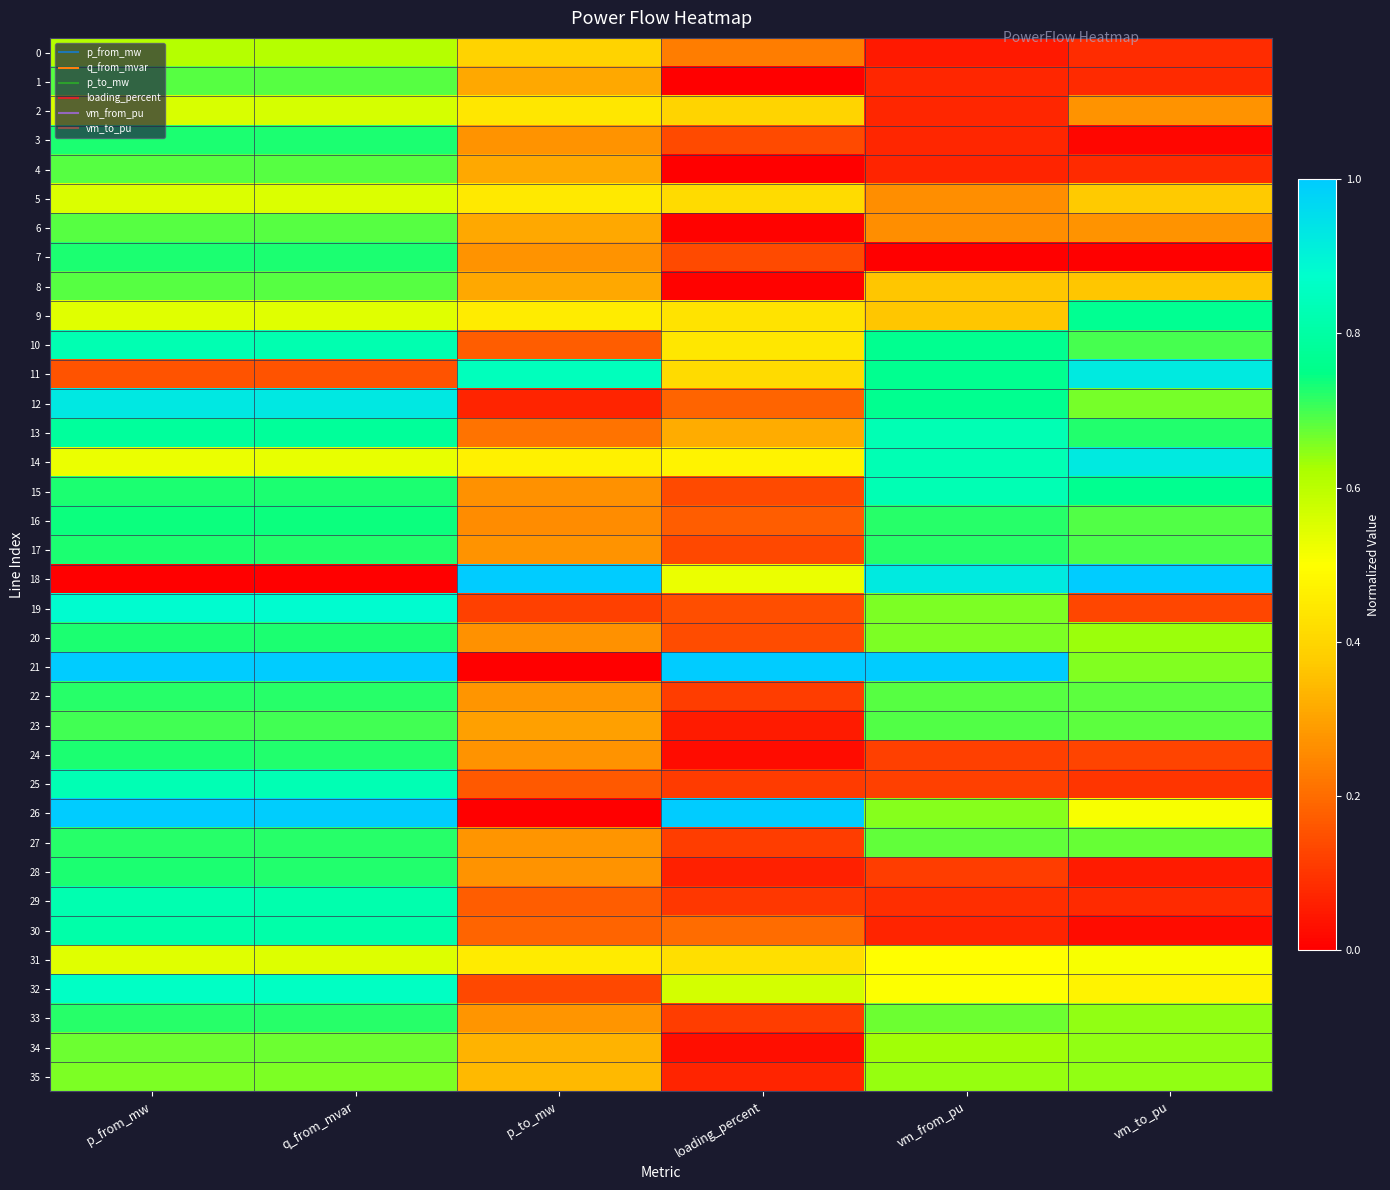

Reading left to right, transcribe all the data shown in this chart.

0: p_from_mw=0.6	q_from_mvar=0.6	p_to_mw=0.4	loading_percent=0.2	vm_from_pu=0.1	vm_to_pu=0.1
1: p_from_mw=0.7	q_from_mvar=0.7	p_to_mw=0.3	loading_percent=0.0	vm_from_pu=0.1	vm_to_pu=0.1
2: p_from_mw=0.6	q_from_mvar=0.6	p_to_mw=0.4	loading_percent=0.4	vm_from_pu=0.1	vm_to_pu=0.3
3: p_from_mw=0.7	q_from_mvar=0.7	p_to_mw=0.3	loading_percent=0.1	vm_from_pu=0.1	vm_to_pu=0.0
4: p_from_mw=0.7	q_from_mvar=0.7	p_to_mw=0.3	loading_percent=0.0	vm_from_pu=0.1	vm_to_pu=0.1
5: p_from_mw=0.6	q_from_mvar=0.6	p_to_mw=0.4	loading_percent=0.4	vm_from_pu=0.3	vm_to_pu=0.4
6: p_from_mw=0.7	q_from_mvar=0.7	p_to_mw=0.3	loading_percent=0.0	vm_from_pu=0.3	vm_to_pu=0.3
7: p_from_mw=0.7	q_from_mvar=0.7	p_to_mw=0.3	loading_percent=0.1	vm_from_pu=0.0	vm_to_pu=0.0
8: p_from_mw=0.7	q_from_mvar=0.7	p_to_mw=0.3	loading_percent=0.0	vm_from_pu=0.4	vm_to_pu=0.4
9: p_from_mw=0.5	q_from_mvar=0.5	p_to_mw=0.5	loading_percent=0.4	vm_from_pu=0.4	vm_to_pu=0.8
10: p_from_mw=0.8	q_from_mvar=0.8	p_to_mw=0.2	loading_percent=0.4	vm_from_pu=0.8	vm_to_pu=0.7
11: p_from_mw=0.2	q_from_mvar=0.2	p_to_mw=0.8	loading_percent=0.4	vm_from_pu=0.8	vm_to_pu=0.9
12: p_from_mw=0.9	q_from_mvar=0.9	p_to_mw=0.1	loading_percent=0.2	vm_from_pu=0.8	vm_to_pu=0.7
13: p_from_mw=0.8	q_from_mvar=0.8	p_to_mw=0.2	loading_percent=0.3	vm_from_pu=0.8	vm_to_pu=0.7
14: p_from_mw=0.5	q_from_mvar=0.5	p_to_mw=0.5	loading_percent=0.5	vm_from_pu=0.8	vm_to_pu=0.9
15: p_from_mw=0.7	q_from_mvar=0.7	p_to_mw=0.3	loading_percent=0.1	vm_from_pu=0.8	vm_to_pu=0.8
16: p_from_mw=0.7	q_from_mvar=0.7	p_to_mw=0.3	loading_percent=0.2	vm_from_pu=0.7	vm_to_pu=0.7
17: p_from_mw=0.7	q_from_mvar=0.7	p_to_mw=0.3	loading_percent=0.1	vm_from_pu=0.7	vm_to_pu=0.7
18: p_from_mw=0.0	q_from_mvar=0.0	p_to_mw=1.0	loading_percent=0.5	vm_from_pu=0.9	vm_to_pu=1.0
19: p_from_mw=0.9	q_from_mvar=0.9	p_to_mw=0.1	loading_percent=0.1	vm_from_pu=0.7	vm_to_pu=0.1
20: p_from_mw=0.7	q_from_mvar=0.7	p_to_mw=0.3	loading_percent=0.1	vm_from_pu=0.7	vm_to_pu=0.6
21: p_from_mw=1.0	q_from_mvar=1.0	p_to_mw=0.0	loading_percent=1.0	vm_from_pu=1.0	vm_to_pu=0.7
22: p_from_mw=0.7	q_from_mvar=0.7	p_to_mw=0.3	loading_percent=0.1	vm_from_pu=0.7	vm_to_pu=0.7
23: p_from_mw=0.7	q_from_mvar=0.7	p_to_mw=0.3	loading_percent=0.1	vm_from_pu=0.7	vm_to_pu=0.7
24: p_from_mw=0.7	q_from_mvar=0.7	p_to_mw=0.3	loading_percent=0.0	vm_from_pu=0.1	vm_to_pu=0.1
25: p_from_mw=0.8	q_from_mvar=0.8	p_to_mw=0.2	loading_percent=0.1	vm_from_pu=0.1	vm_to_pu=0.1
26: p_from_mw=1.0	q_from_mvar=1.0	p_to_mw=0.0	loading_percent=1.0	vm_from_pu=0.6	vm_to_pu=0.5
27: p_from_mw=0.7	q_from_mvar=0.7	p_to_mw=0.3	loading_percent=0.1	vm_from_pu=0.7	vm_to_pu=0.7
28: p_from_mw=0.7	q_from_mvar=0.7	p_to_mw=0.3	loading_percent=0.1	vm_from_pu=0.1	vm_to_pu=0.1
29: p_from_mw=0.8	q_from_mvar=0.8	p_to_mw=0.2	loading_percent=0.1	vm_from_pu=0.1	vm_to_pu=0.1
30: p_from_mw=0.8	q_from_mvar=0.8	p_to_mw=0.2	loading_percent=0.2	vm_from_pu=0.1	vm_to_pu=0.0
31: p_from_mw=0.5	q_from_mvar=0.5	p_to_mw=0.5	loading_percent=0.4	vm_from_pu=0.5	vm_to_pu=0.5
32: p_from_mw=0.9	q_from_mvar=0.9	p_to_mw=0.1	loading_percent=0.6	vm_from_pu=0.5	vm_to_pu=0.5
33: p_from_mw=0.7	q_from_mvar=0.7	p_to_mw=0.3	loading_percent=0.1	vm_from_pu=0.7	vm_to_pu=0.6
34: p_from_mw=0.7	q_from_mvar=0.7	p_to_mw=0.3	loading_percent=0.0	vm_from_pu=0.6	vm_to_pu=0.6
35: p_from_mw=0.7	q_from_mvar=0.7	p_to_mw=0.3	loading_percent=0.1	vm_from_pu=0.6	vm_to_pu=0.6